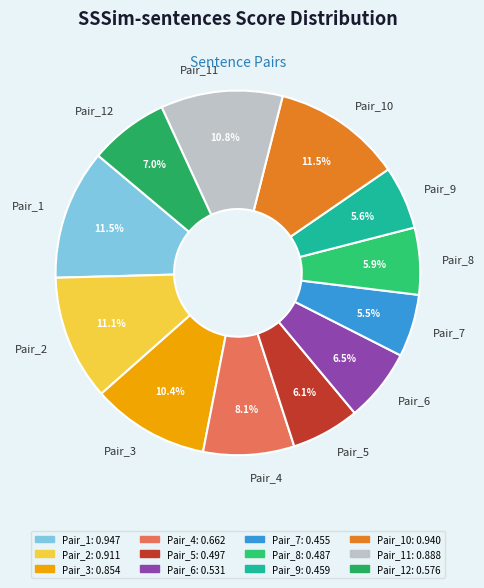

What percentage do Pair_10 and Pair_7 together represent?

17.0%